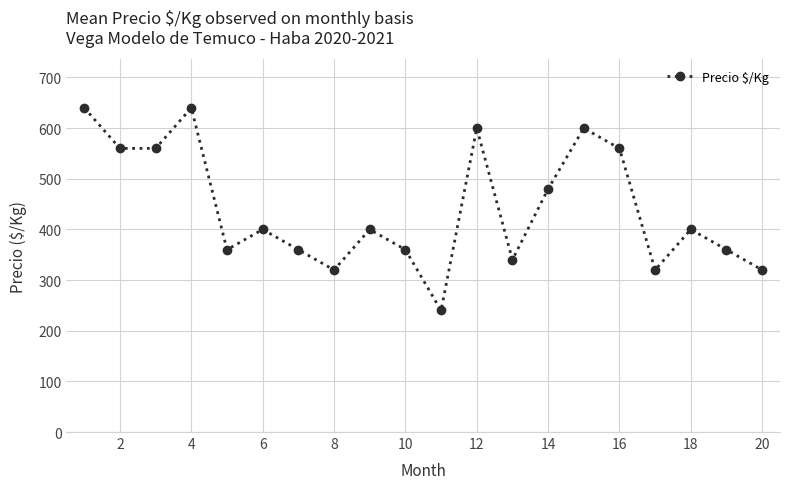

True or false: the data has more than 0 interior local peaks.

True